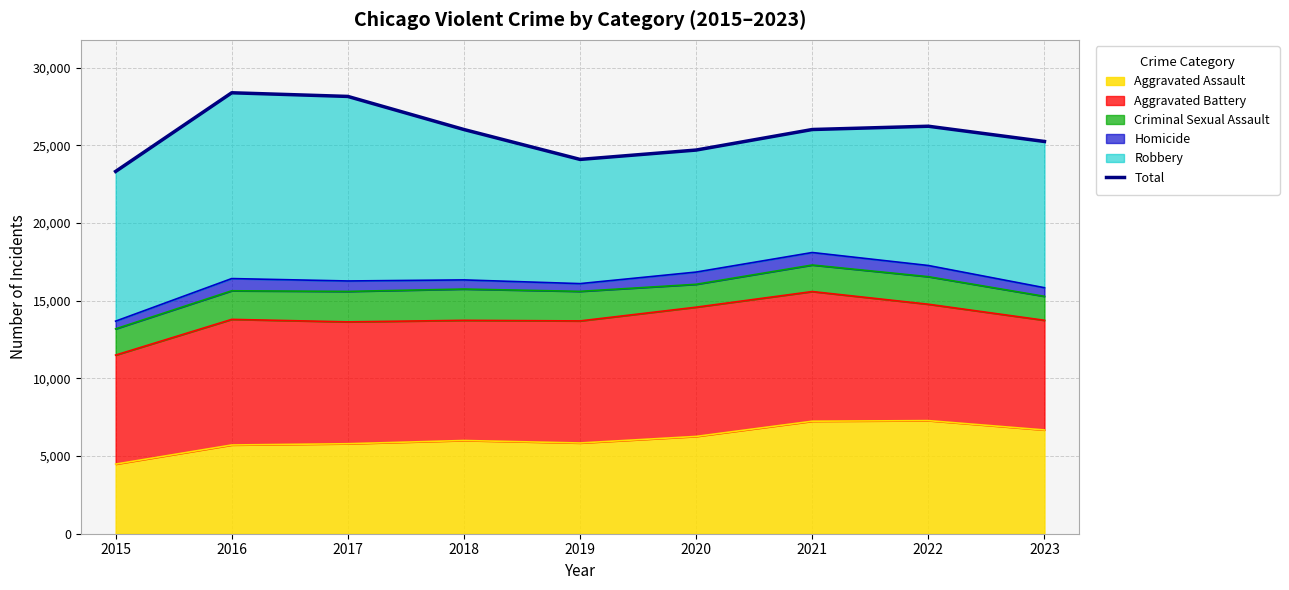

True or false: the data shows 41794 at 2023.

False